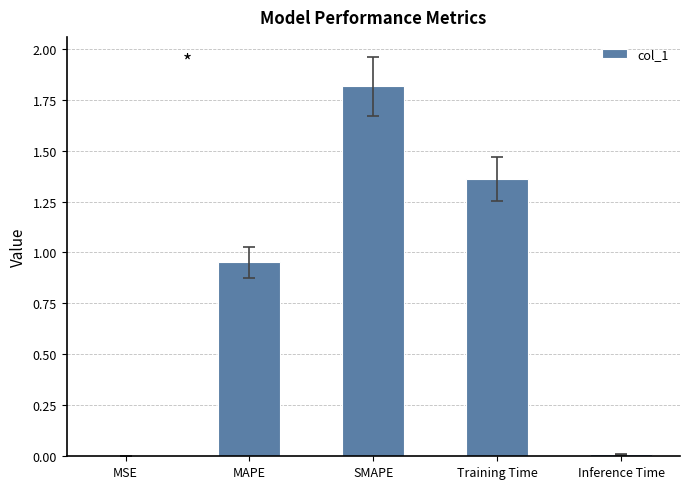

The value at Training Time is 2.4. True or false?

False